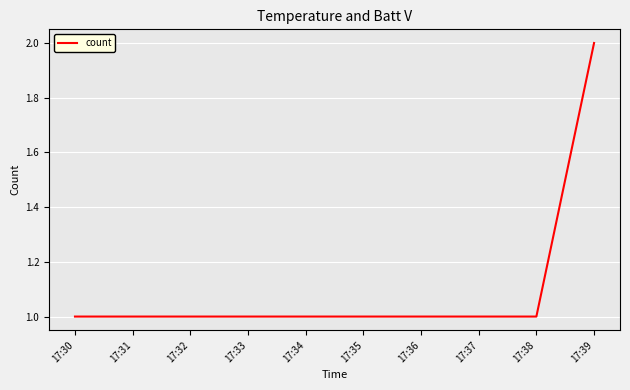

Which category has the highest value across all series?

17:39